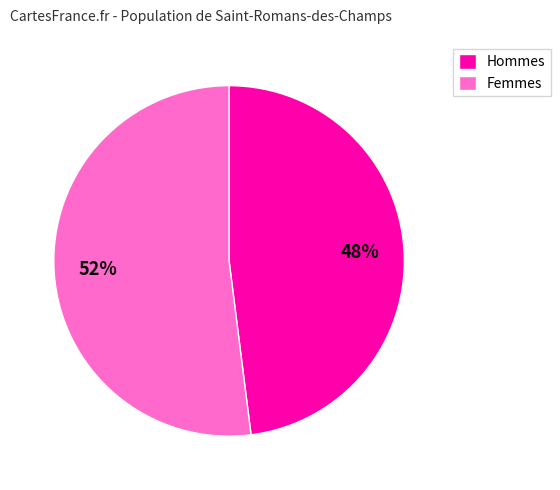

Which category has the biggest portion of the pie?

Femmes